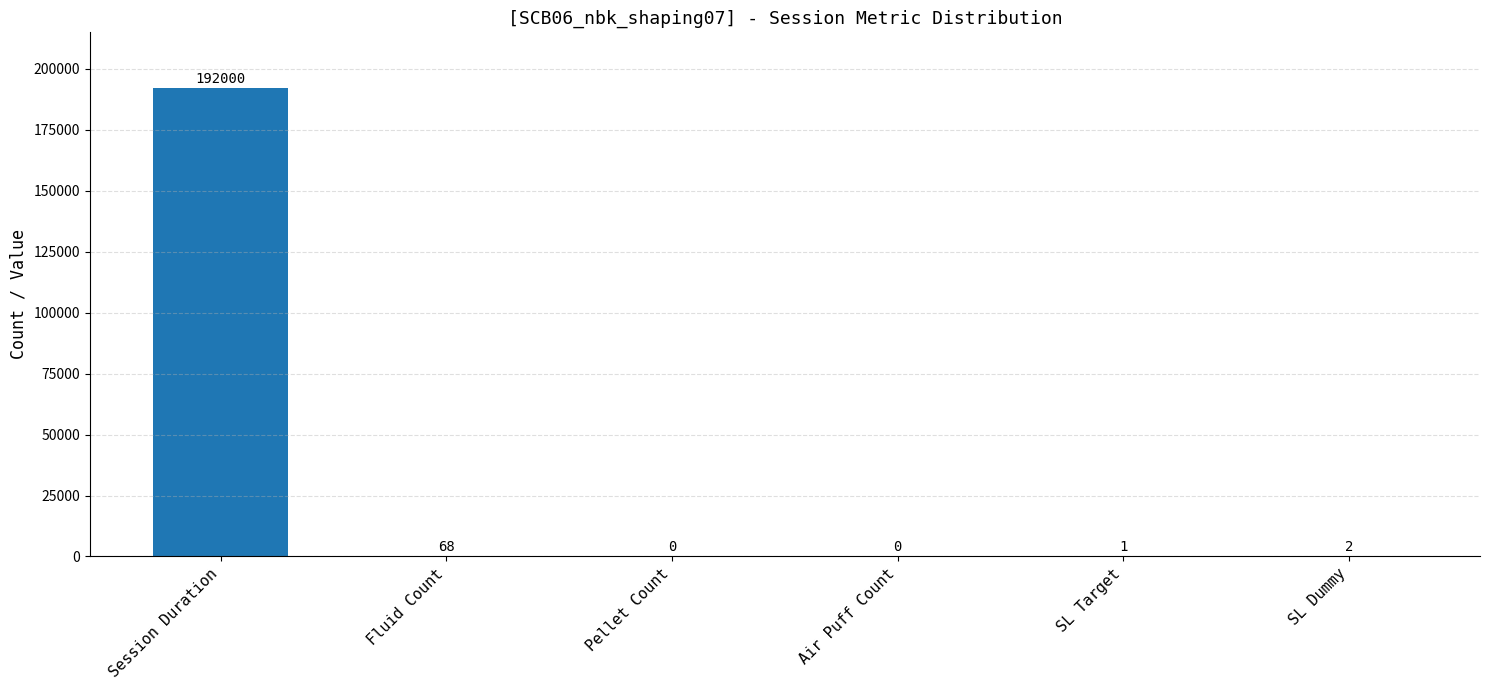

Reading left to right, transcribe all the data shown in this chart.

192000	68	0	0	1	2